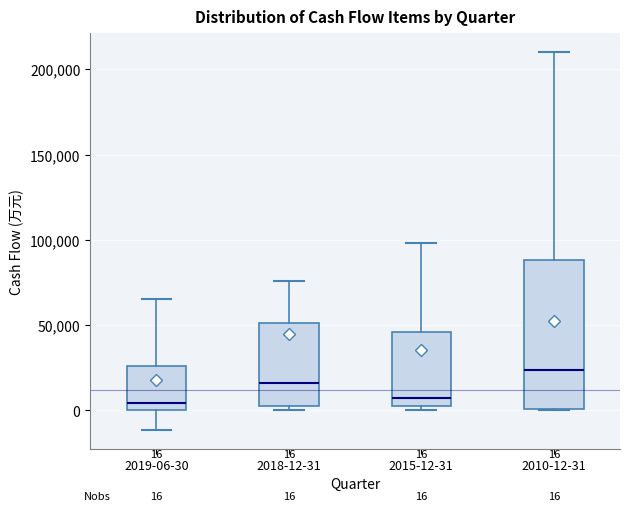

Comparing the boxes themselves (not the whiskers), which one is the tallest?

2010-12-31